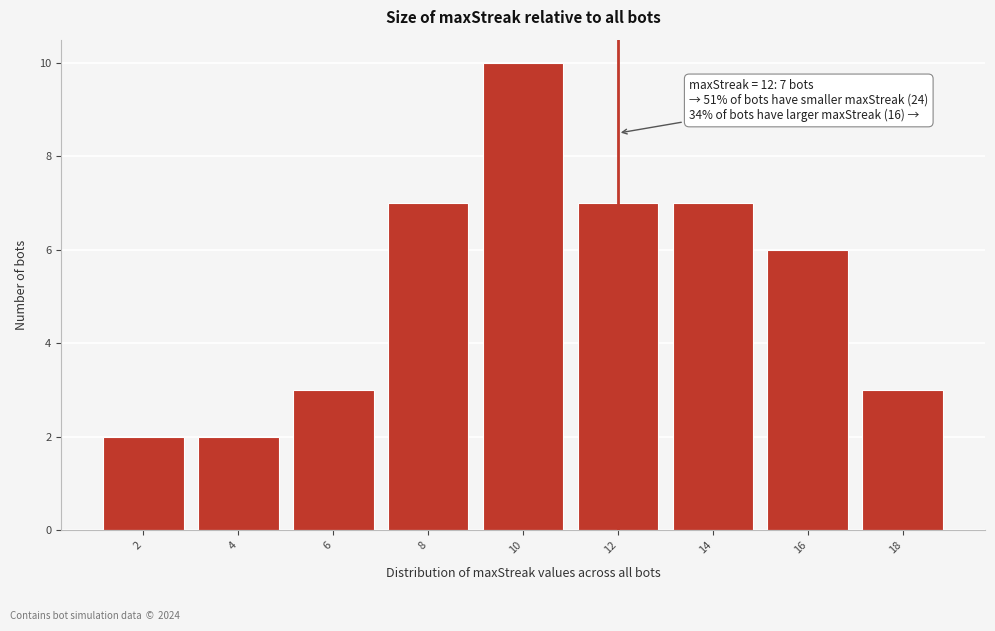

Over which range of the x-axis is the bar tallest?

9 to 11